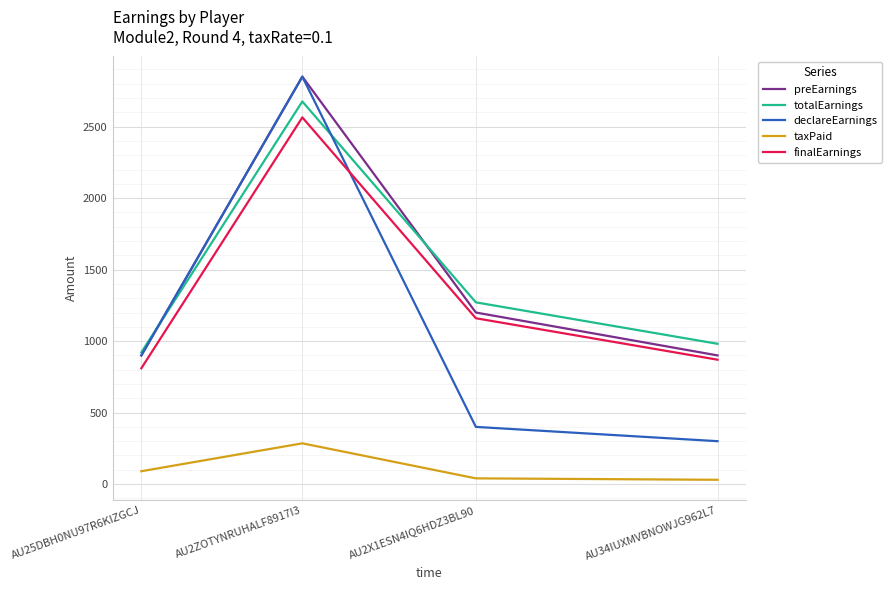

At how many categories does at least one series exceed 850?

4